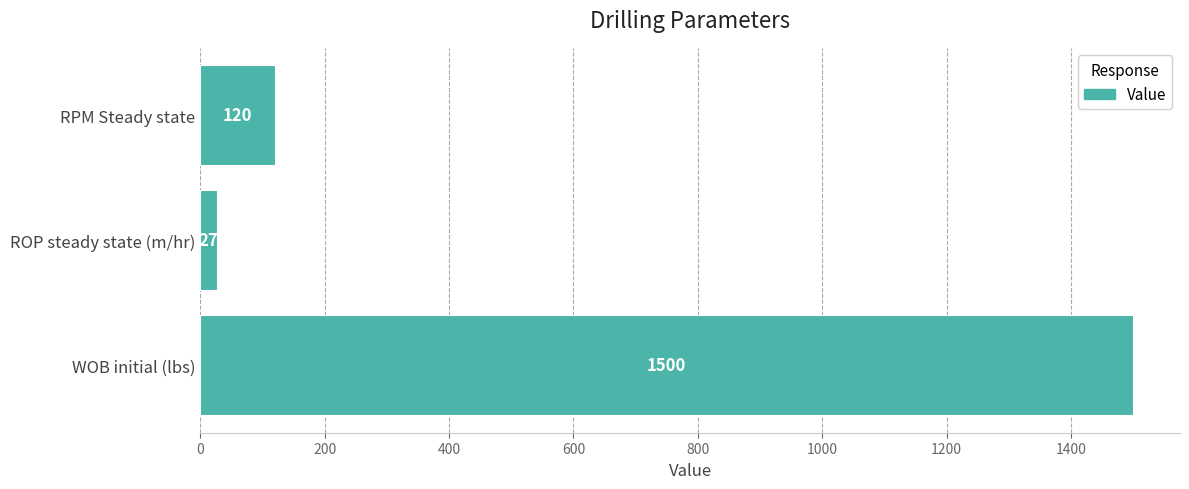

What is the greatest value displayed?

1500